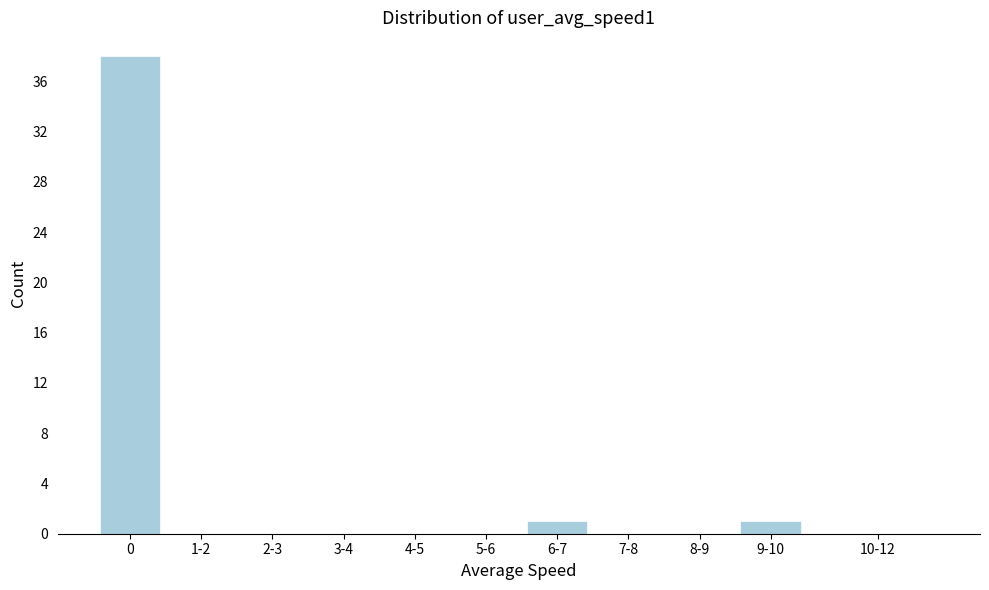

Reading left to right, transcribe all the data shown in this chart.

0=38	1-2=0	2-3=0	3-4=0	4-5=0	5-6=0	6-7=1	7-8=0	8-9=0	9-10=1	10-12=0